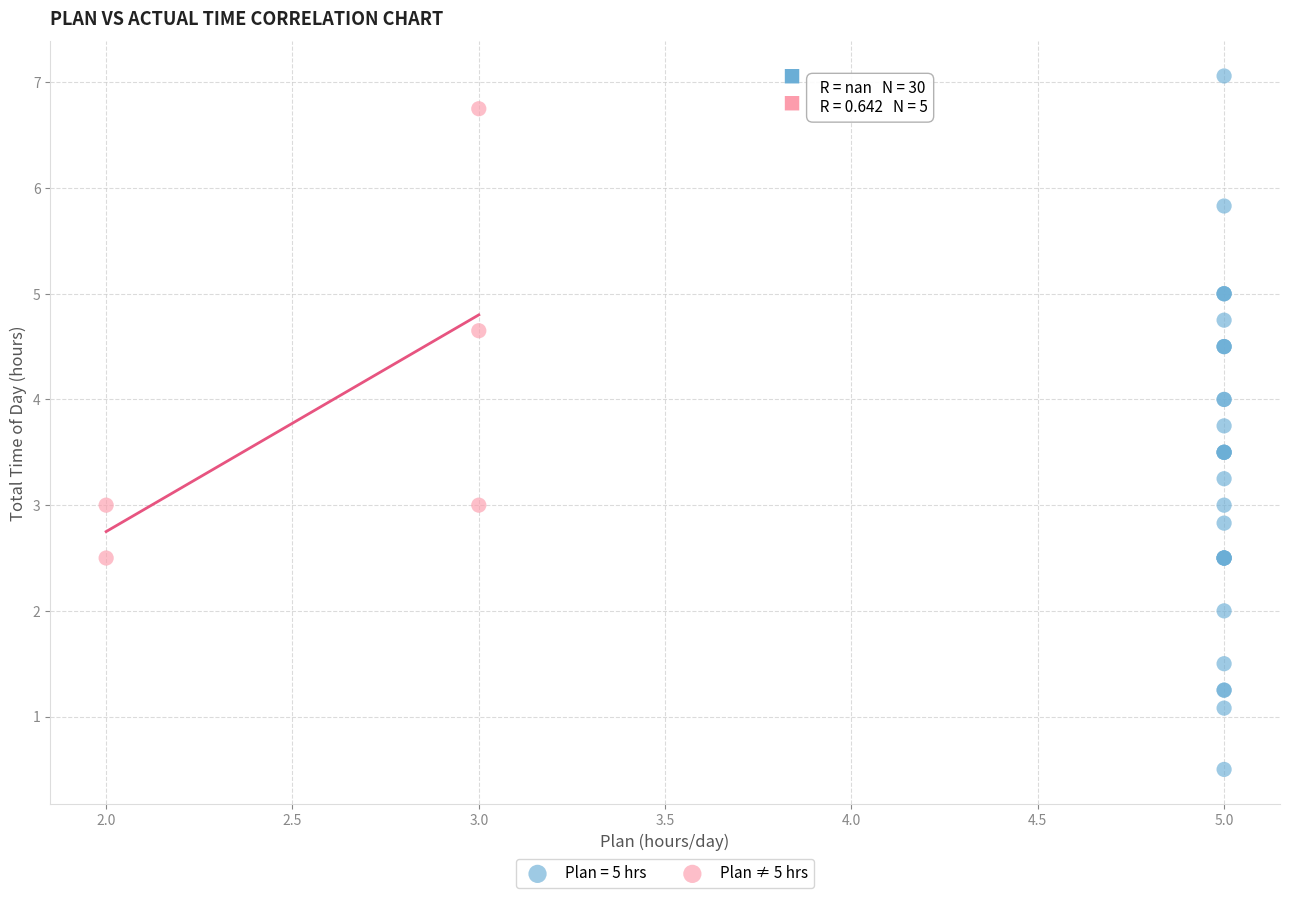

Which series has the largest Y range (max minus min)?

Plan = 5 hrs